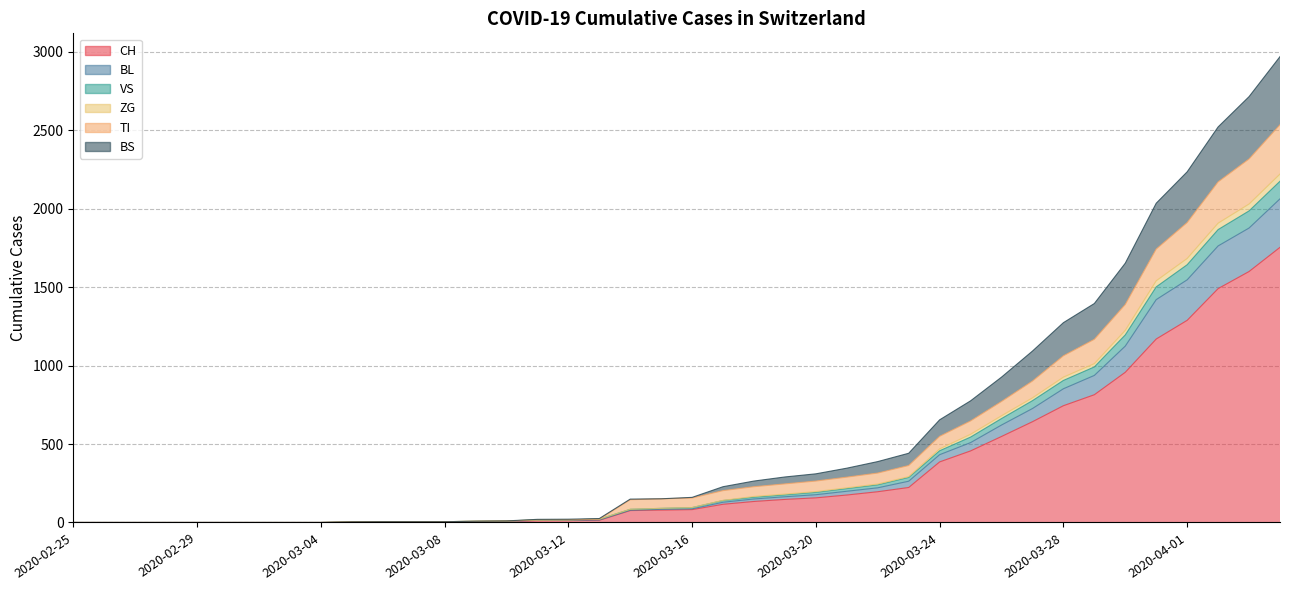

How many categories are shown in the chart?

40